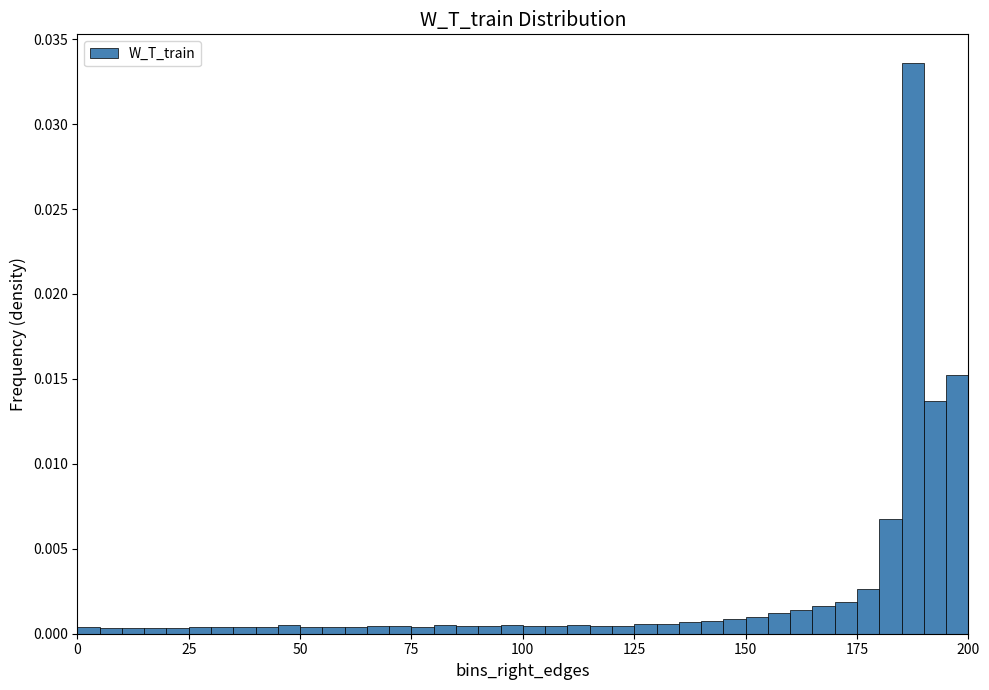

Read against the x-axis, roughly where is the centre of the tallest bar?

190